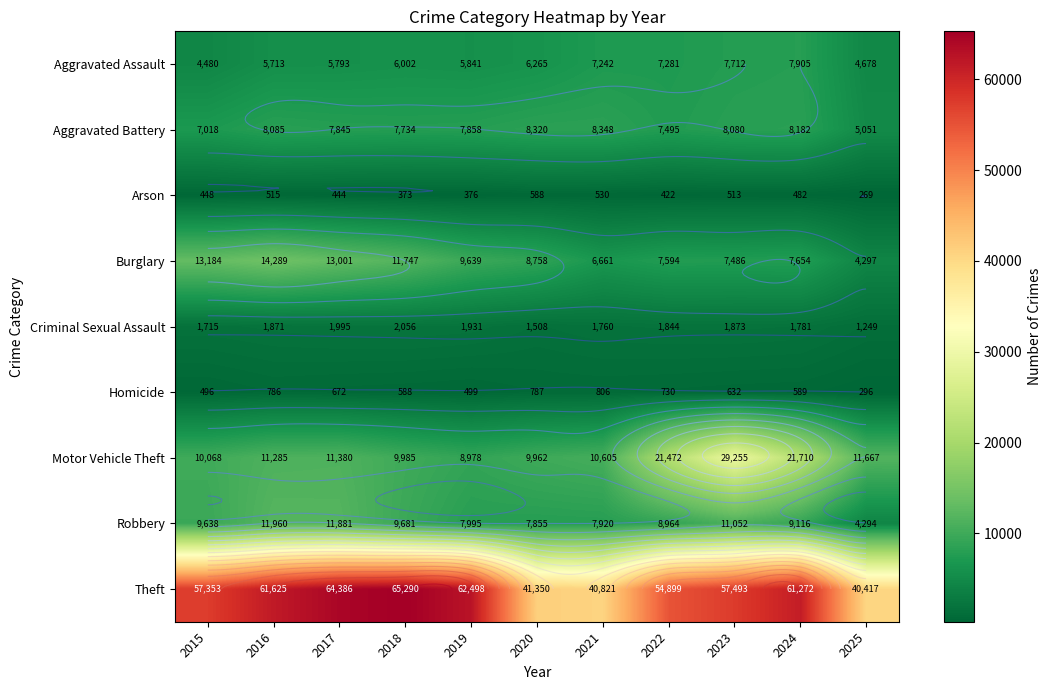

At which label is Aggravated Assault closest to 6192?

2020